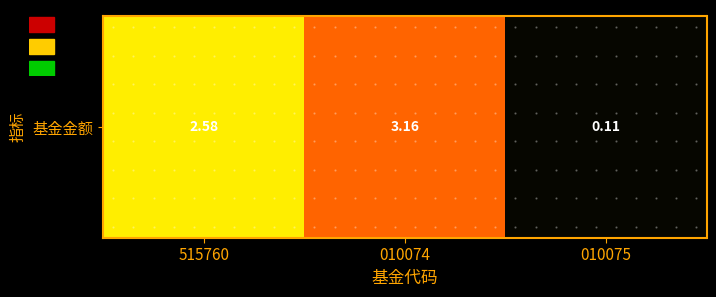

Reading right to left, transcribe all the data shown in this chart.

0.1	3.2	2.6